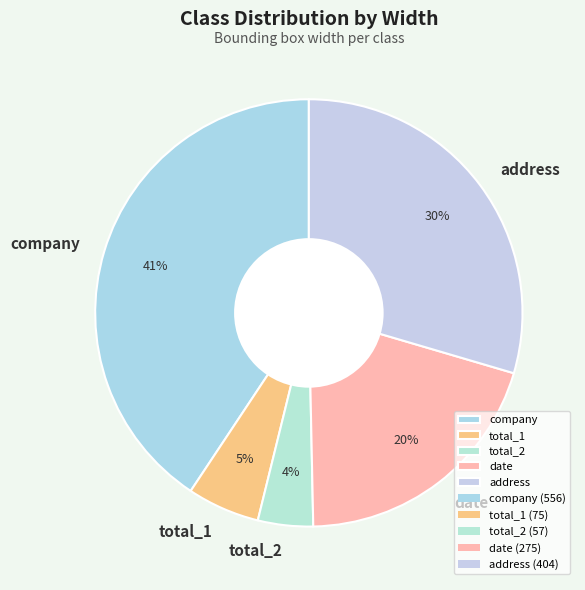

Does address represent more than half of the total?

No